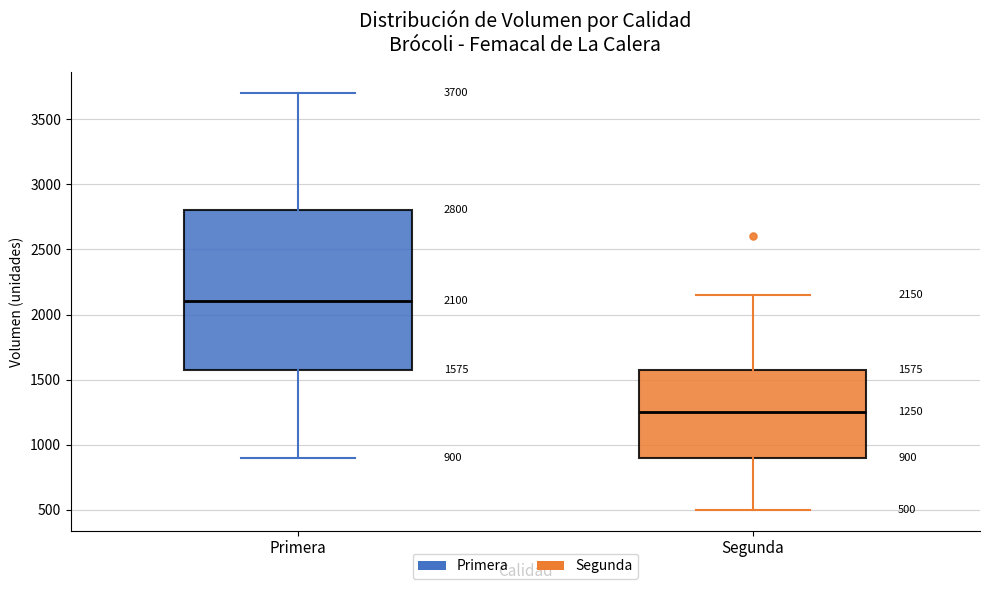

Comparing the boxes themselves (not the whiskers), which one is the tallest?

Primera